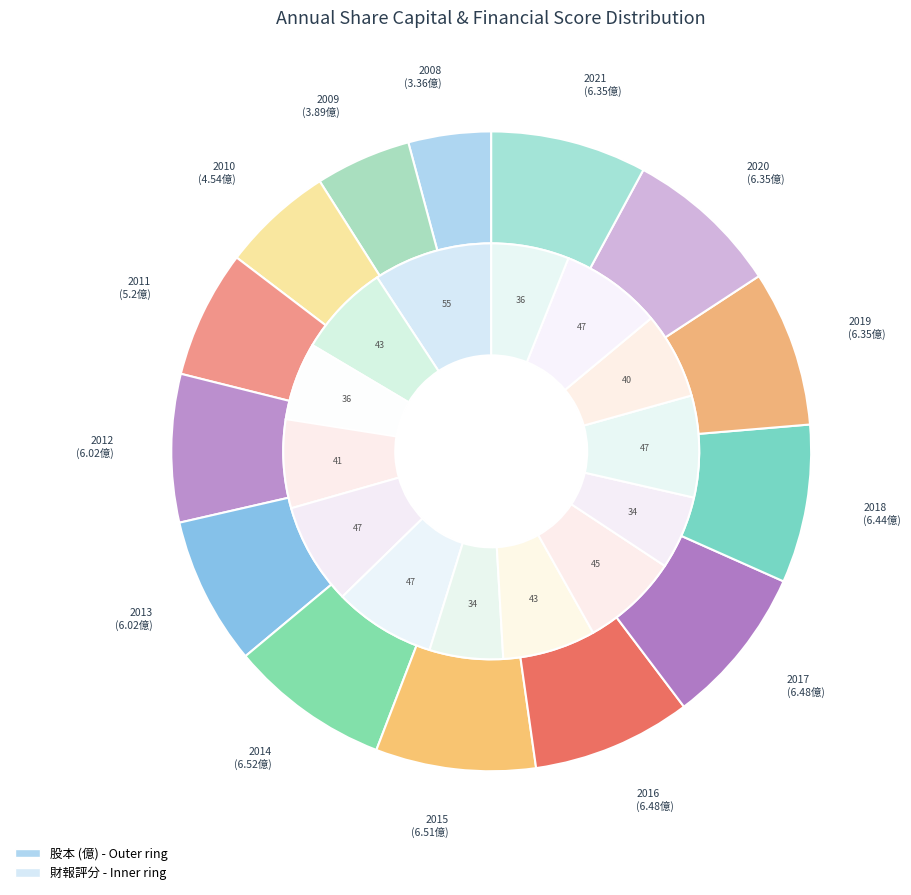

Which has a higher value, 2013 or 2008?

2013